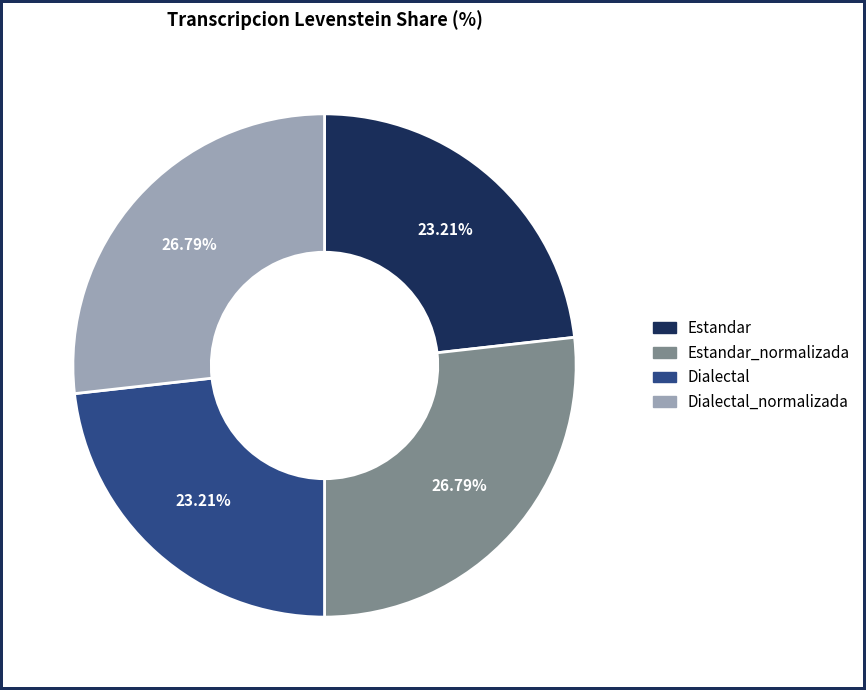

What is the ratio of the value at Estandar_normalizada to the value at Dialectal?

1.2